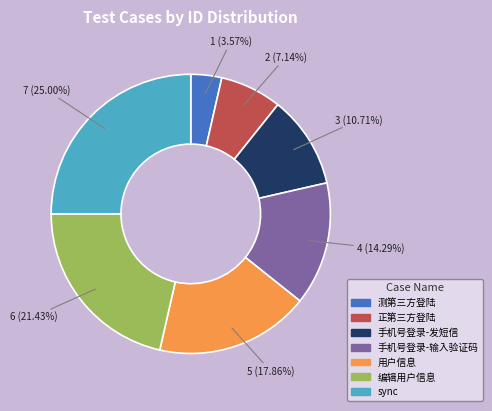

To the nearest percent, what percentage of the pie is 测第三方登陆?

4%